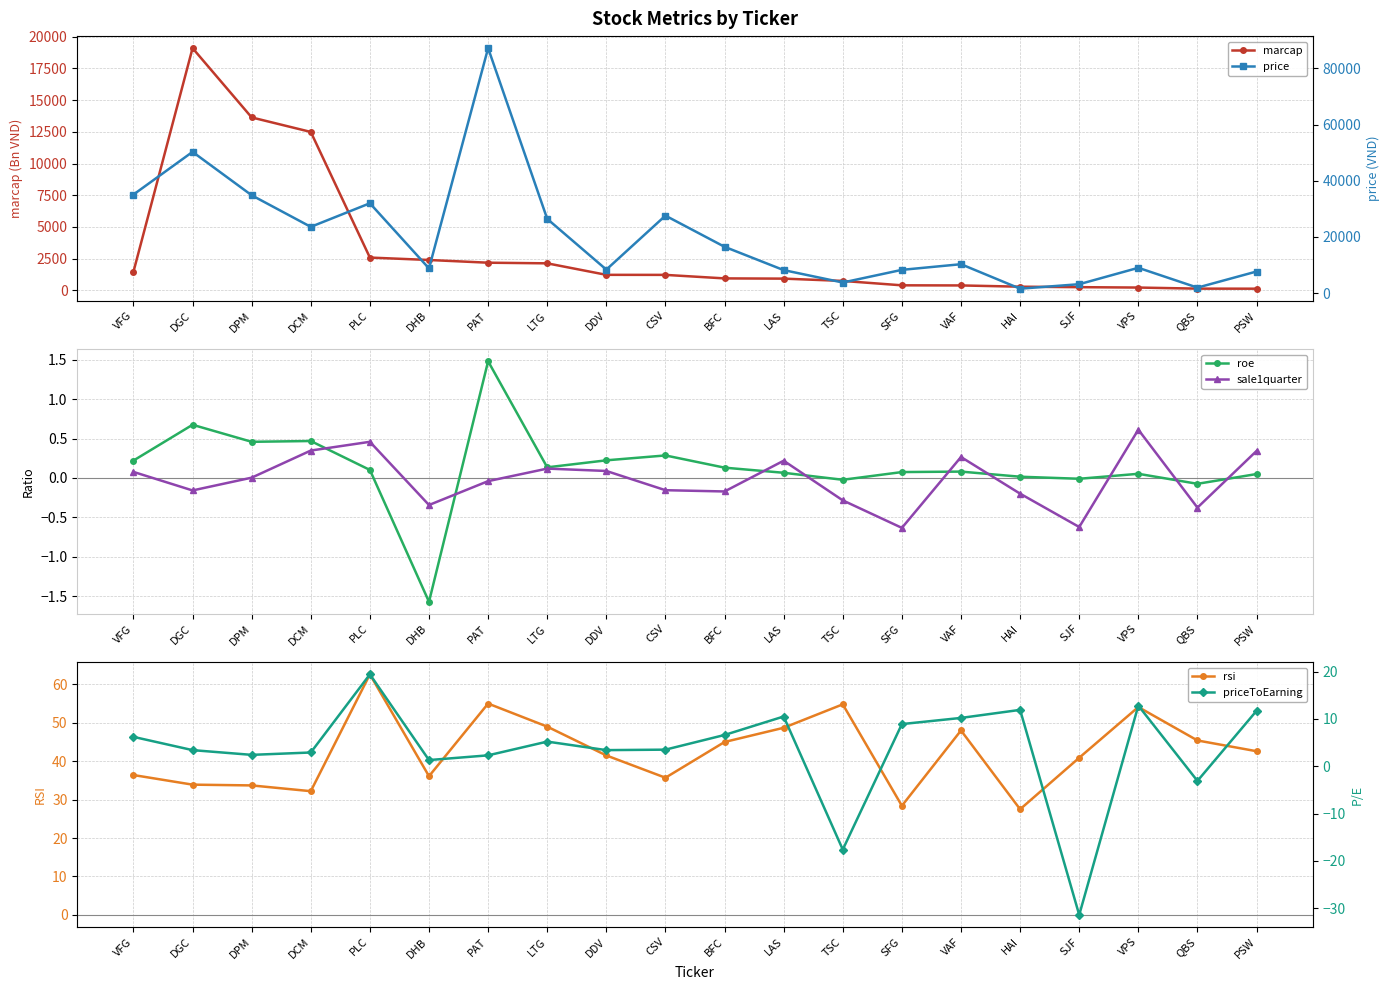

True or false: price and sale1quarter cross at least once.

False